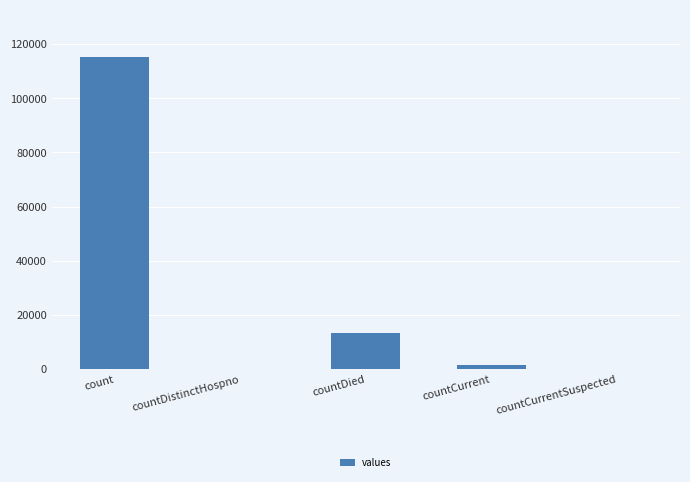

What is the greatest value displayed?

115379